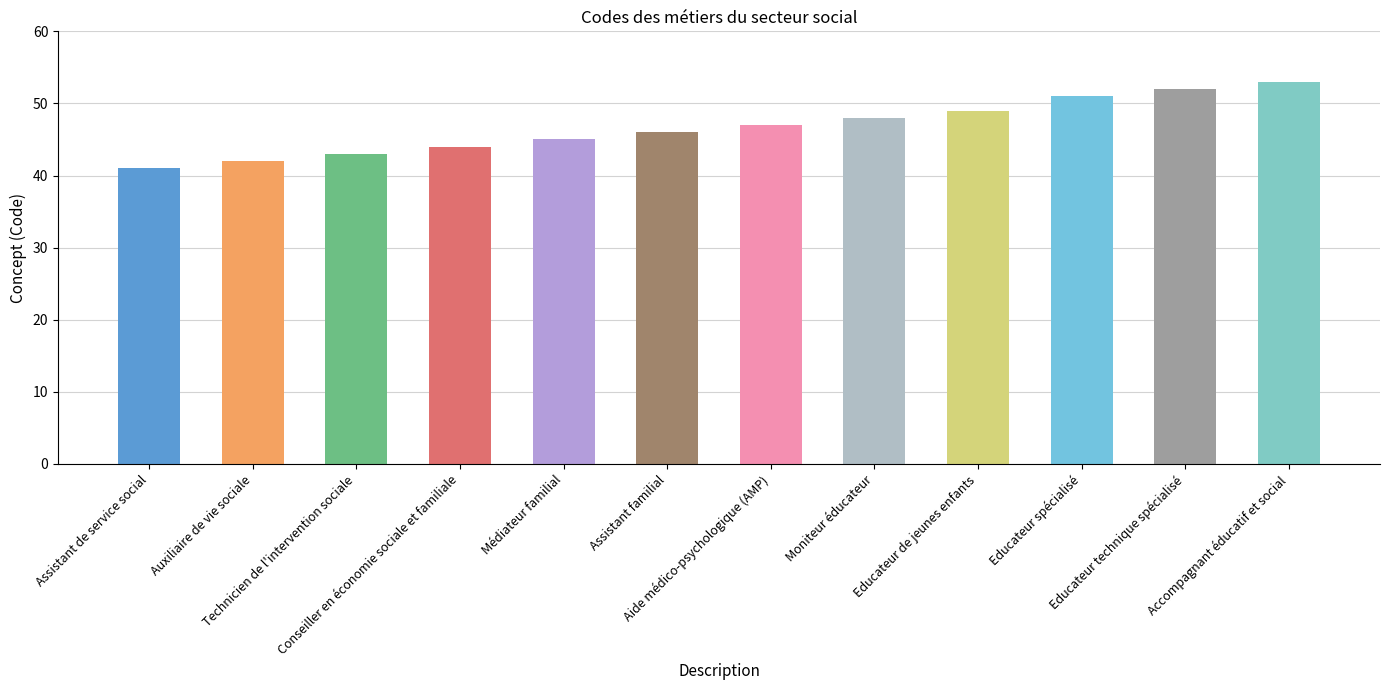

List the labels in order of value, smallest first.

Assistant de service social, Auxiliaire de vie sociale, Technicien de l'intervention sociale, Conseiller en économie sociale et familiale, Médiateur familial, Assistant familial, Aide médico-psychologique (AMP), Moniteur éducateur, Educateur de jeunes enfants, Educateur spécialisé, Educateur technique spécialisé, Accompagnant éducatif et social